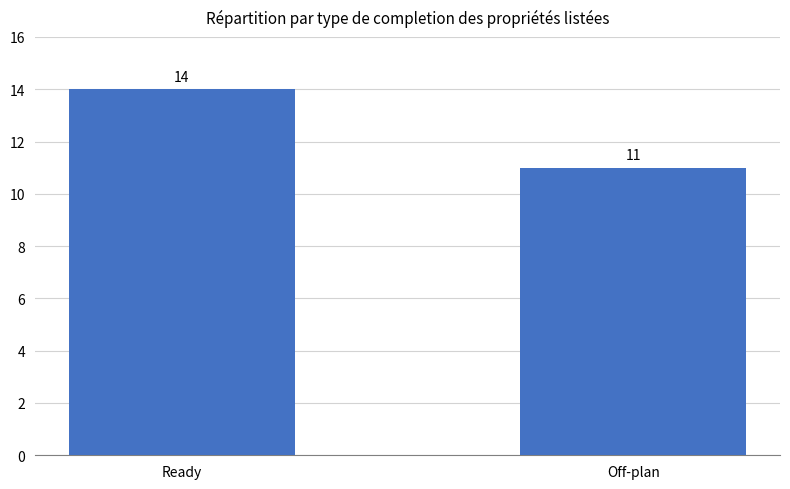

Which category has the lowest value across all series?

Off-plan